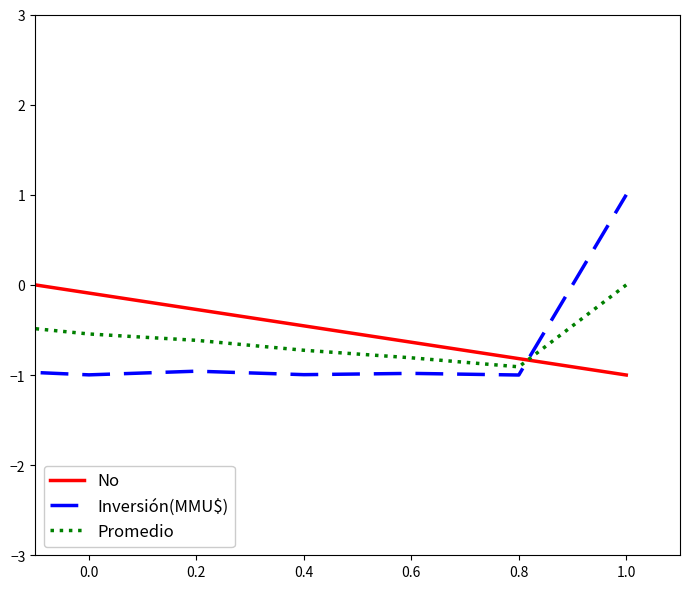

True or false: Inversión(MMU$) and Promedio intersect in this chart.

True